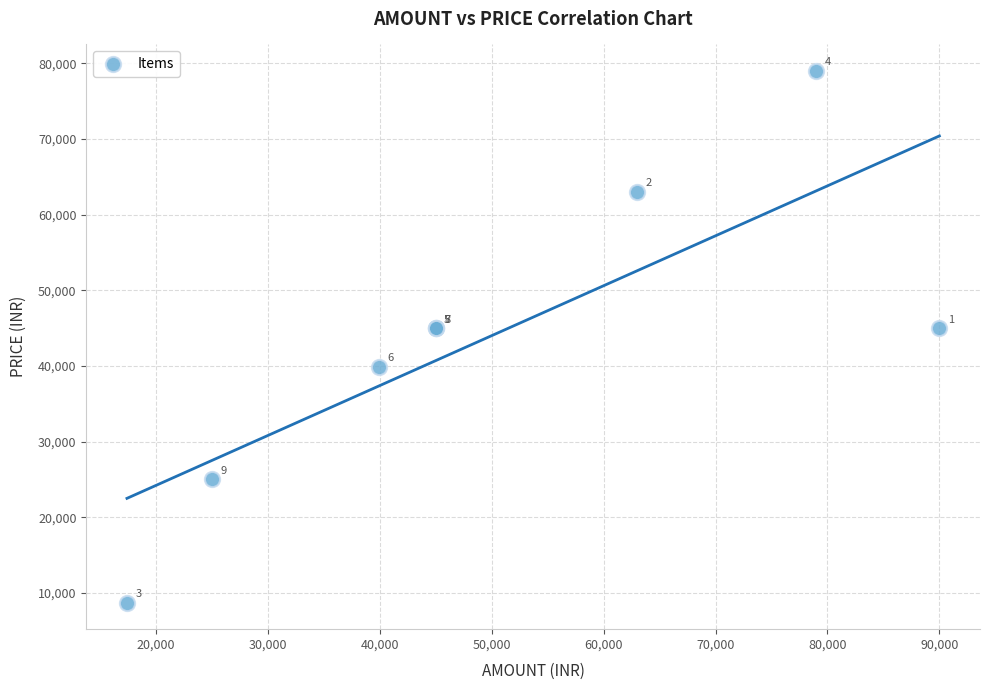

What Y value in the scatter plot is closest to 43850?

45000